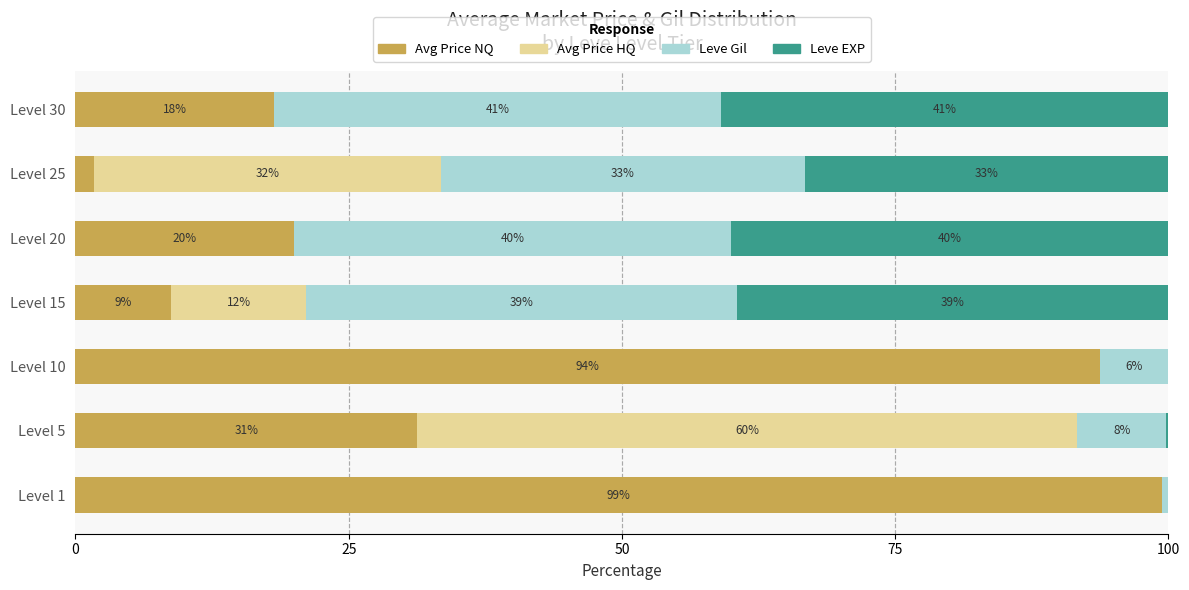

What are all the series names shown in the legend?

Avg Price NQ, Avg Price HQ, Leve Gil, Leve EXP